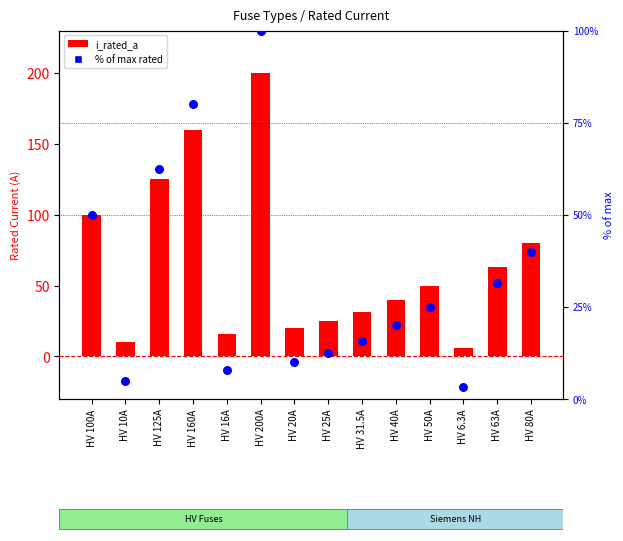

Is the value of i_rated_a at HV 50A greater than the value of % of max rated at HV 20A?

Yes